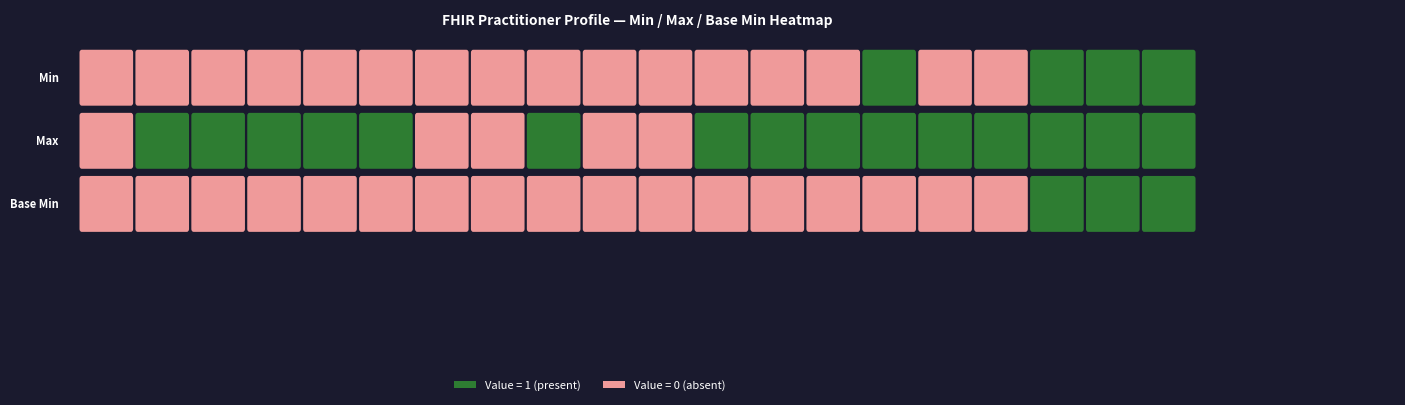

The value of Min at Practitioner.id is 0. True or false?

False